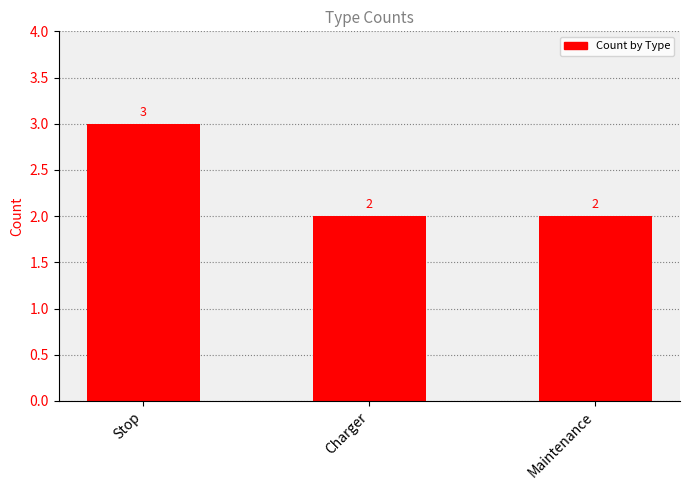

What is the label of the 3rd bar from the right?

Stop